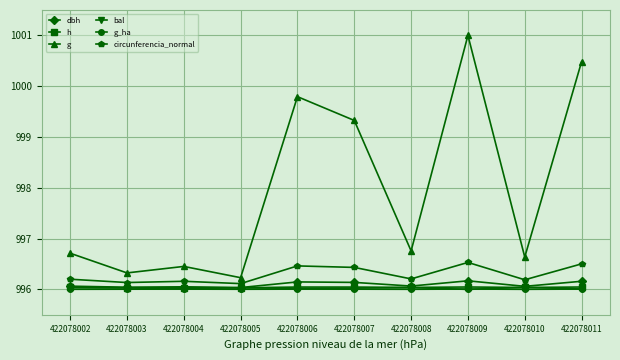

How many distinct data groups are displayed?

6